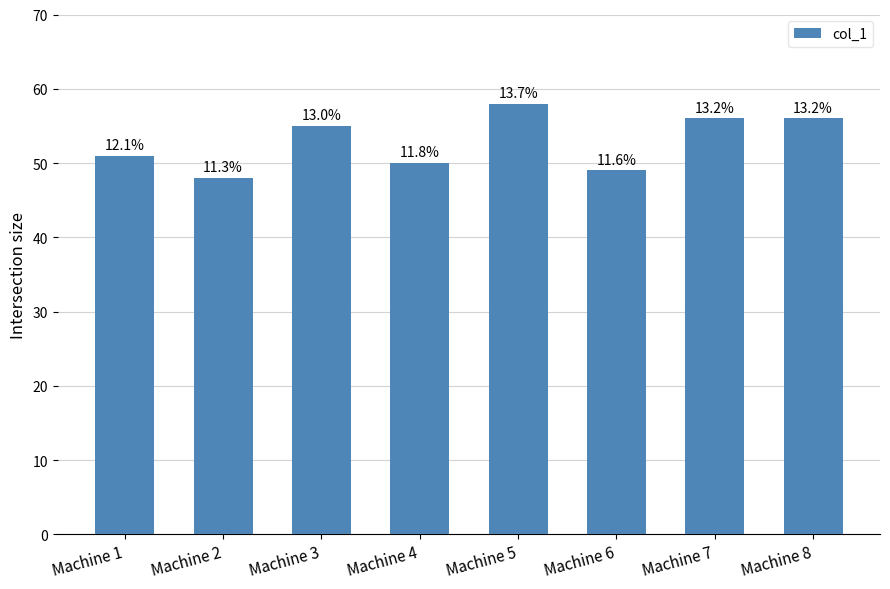

Reading left to right, list all the values displayed in this chart.

51	48	55	50	58	49	56	56